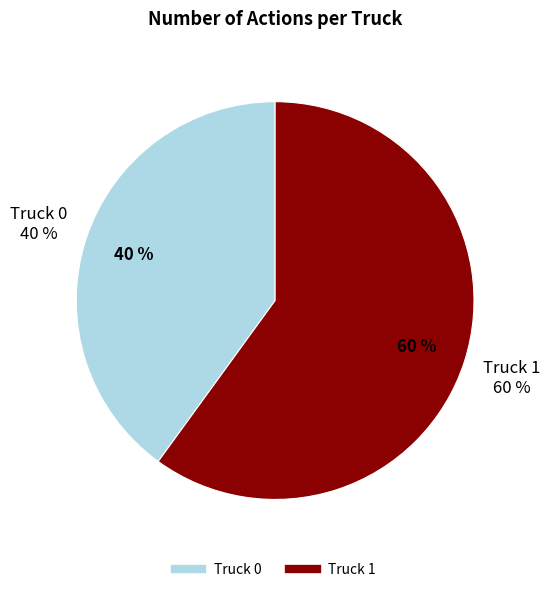

Which category has the smallest portion of the pie?

Truck 0